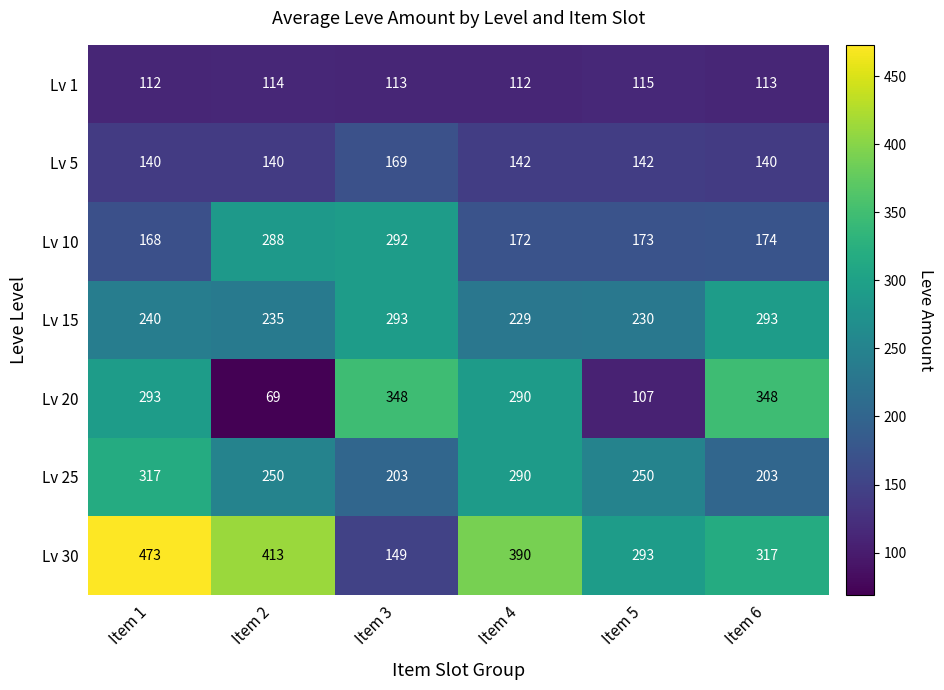

Which category has the highest value in the Lv 10 series?

Item 3